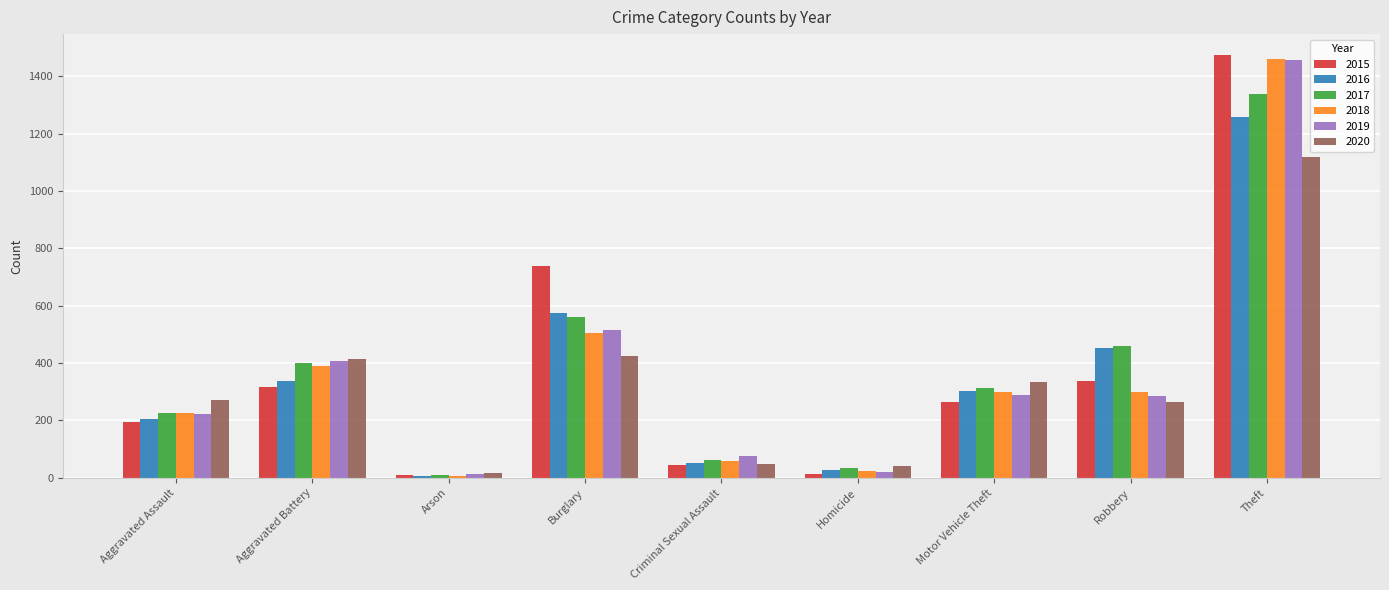

What is the label of the 4th bar from the left?

Burglary